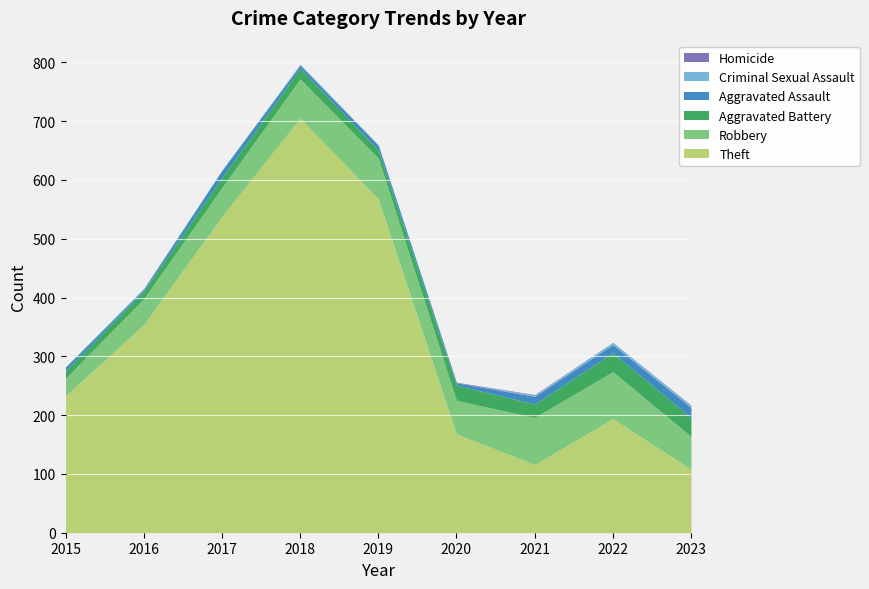

The value of Homicide at 2017 is 0. True or false?

False